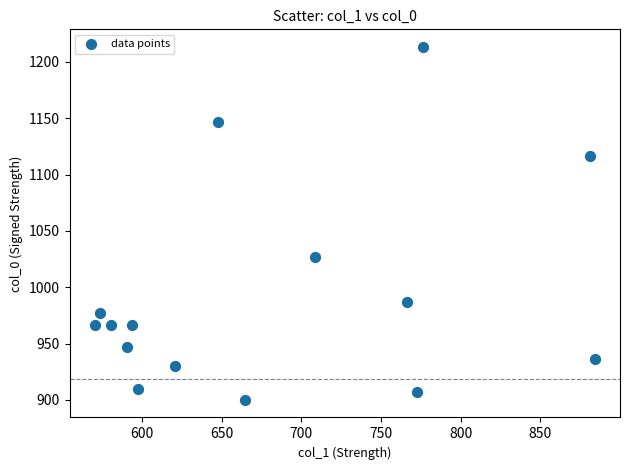

What Y value in the scatter plot is closest to 1056?

1026.7